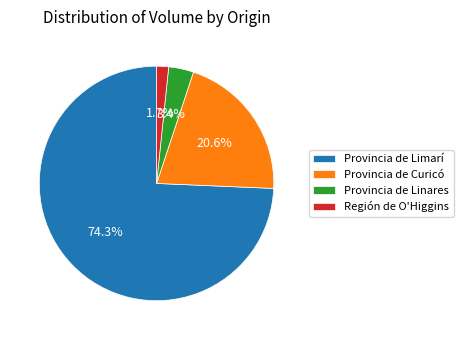

How many segments does this pie chart have?

4